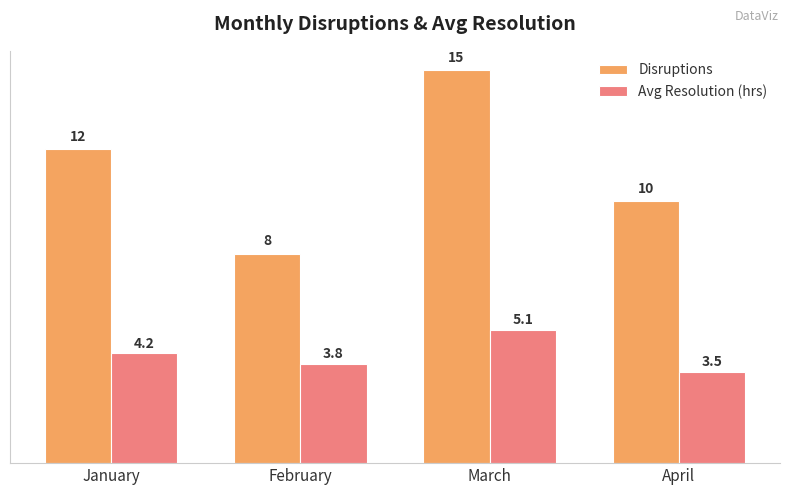

Reading right to left, transcribe all the data shown in this chart.

Disruptions: April=10.0	March=15.0	February=8.0	January=12.0
Avg Resolution (hrs): April=3.5	March=5.1	February=3.8	January=4.2